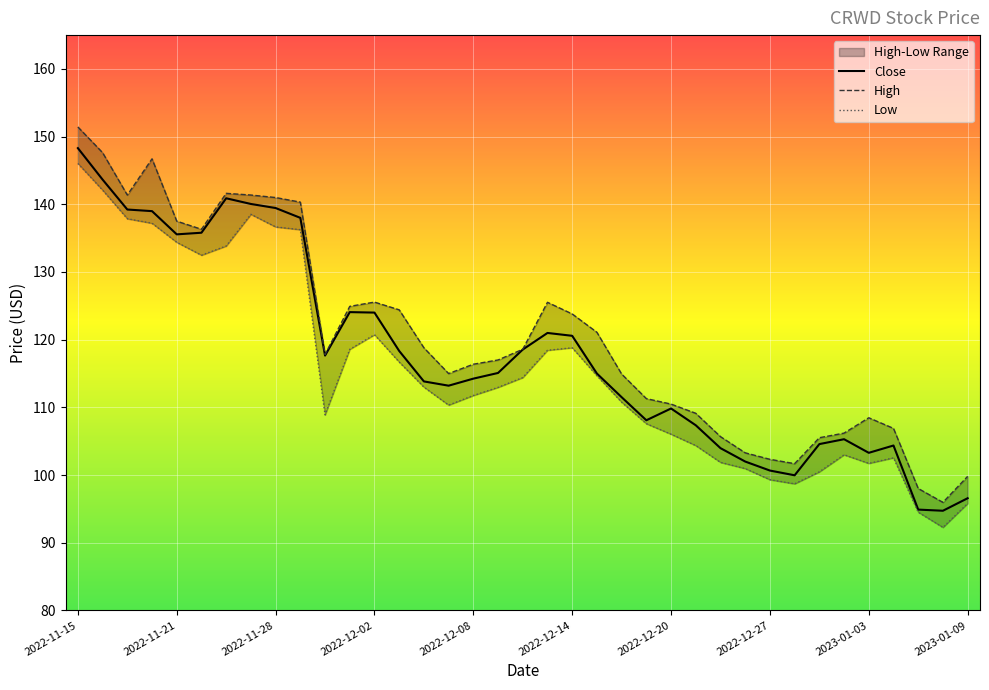

At how many categories does at least one series exceed 129?

10